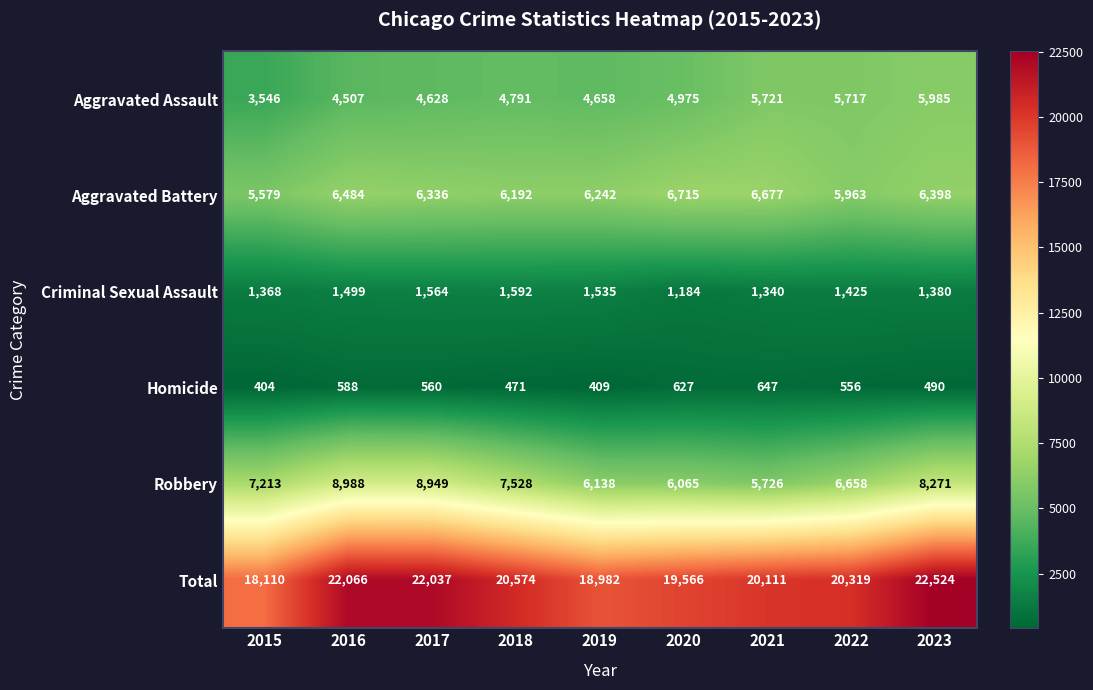

Where is Criminal Sexual Assault nearest to the value 1388?

2023